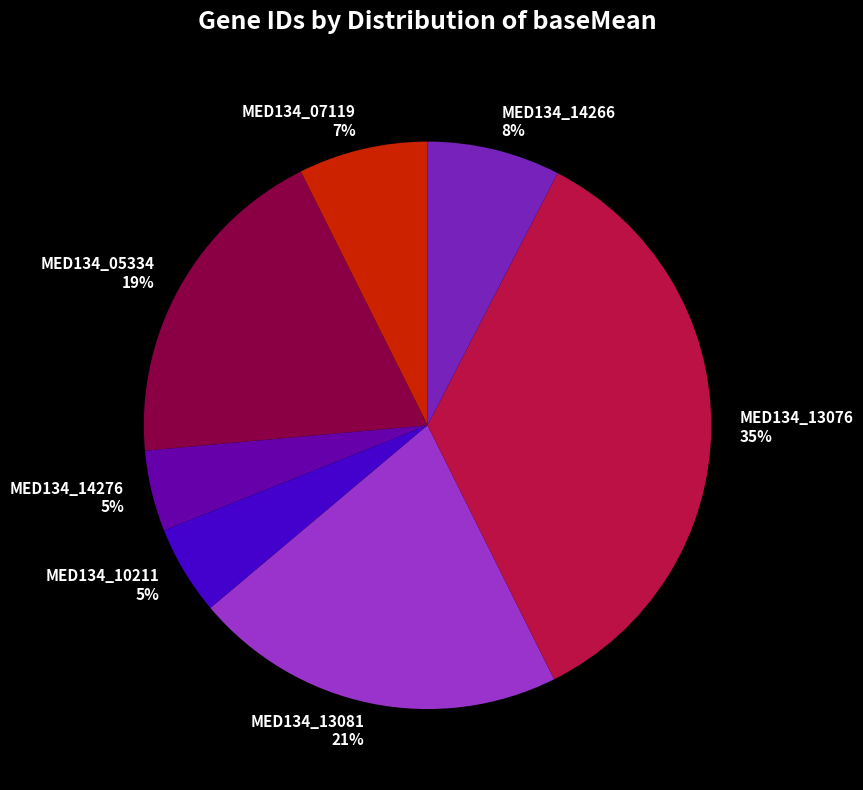

Is MED134_10211 the majority of the pie?

No